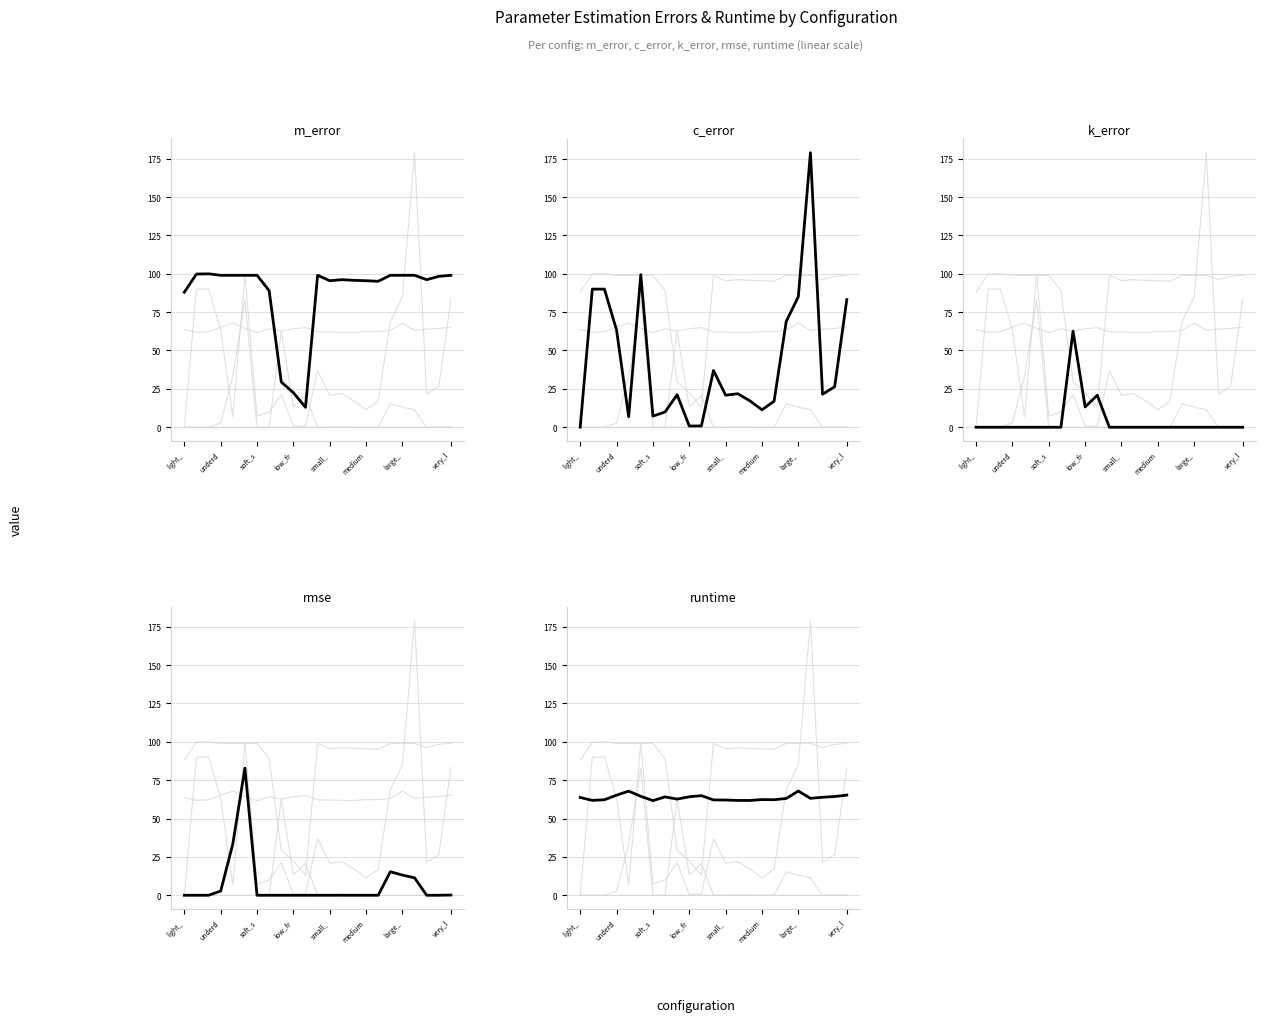

What are all the series names shown in the legend?

c_error, k_error, rmse, runtime, m_error